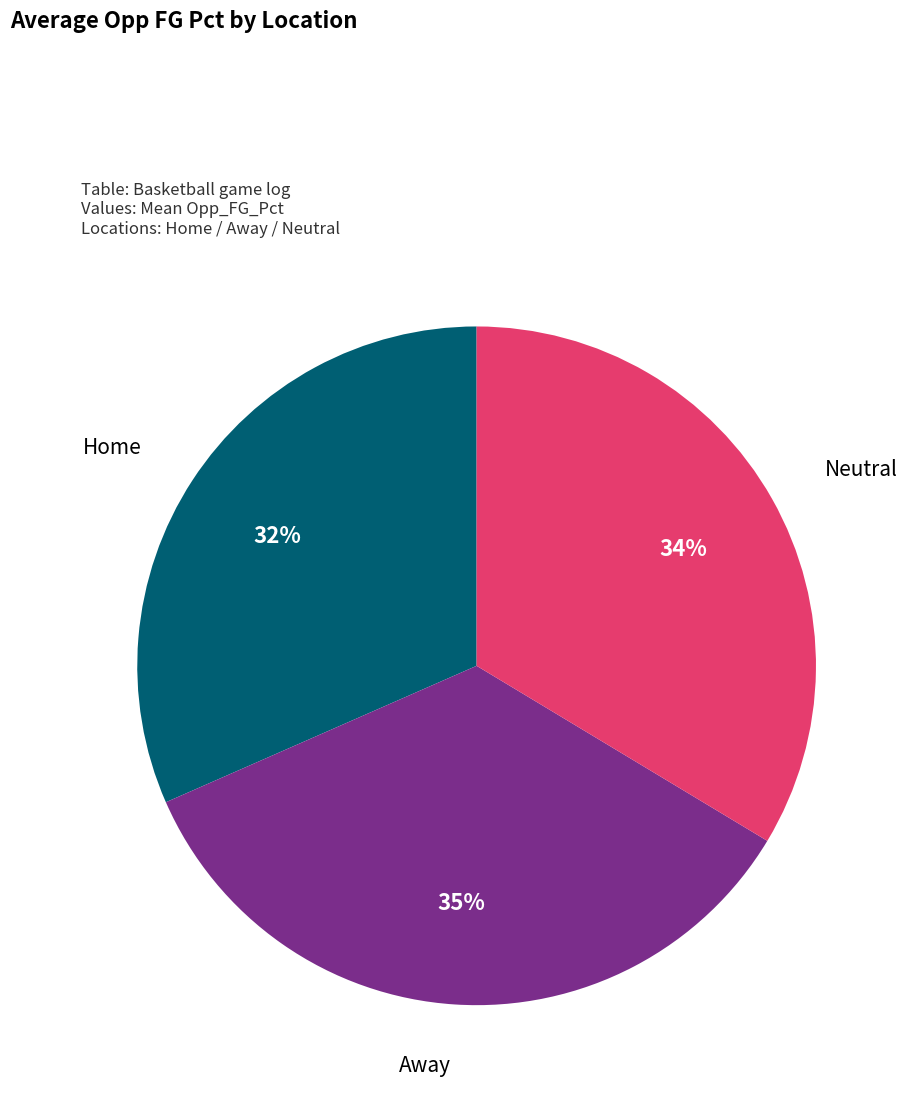

To the nearest percent, what is the average slice percentage?

33%